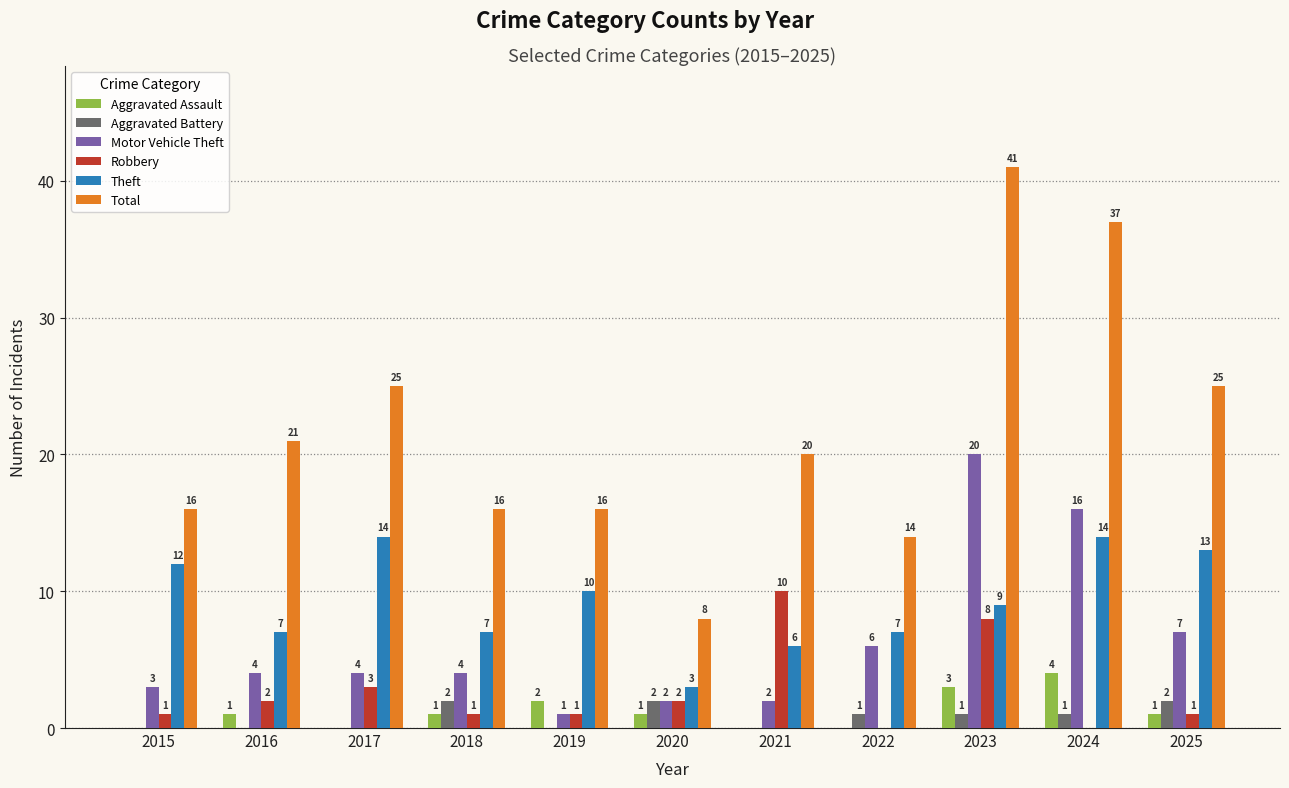

What is the sum of all Motor Vehicle Theft values?

69